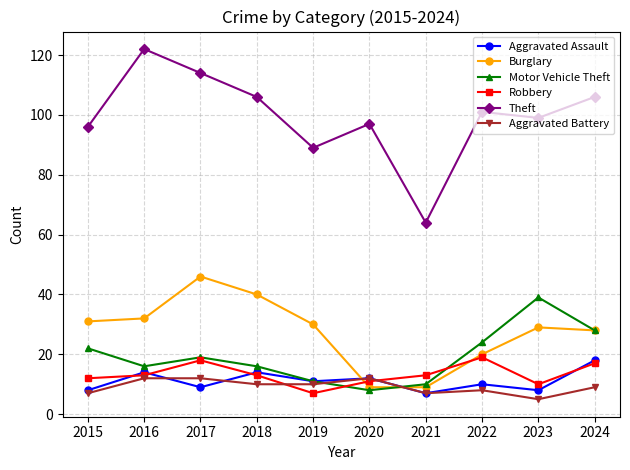

What value does the Motor Vehicle Theft series have at 2016?

16